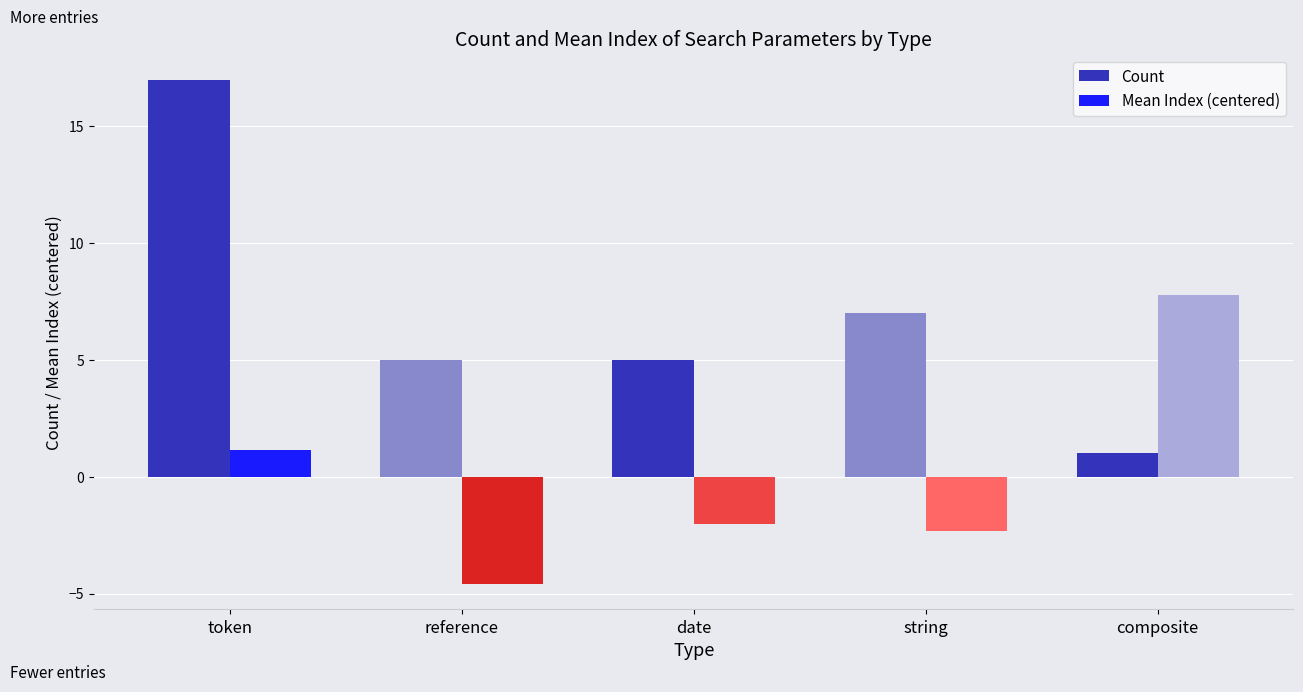

Between date and composite, which series saw the biggest shift?

Mean Index (centered)